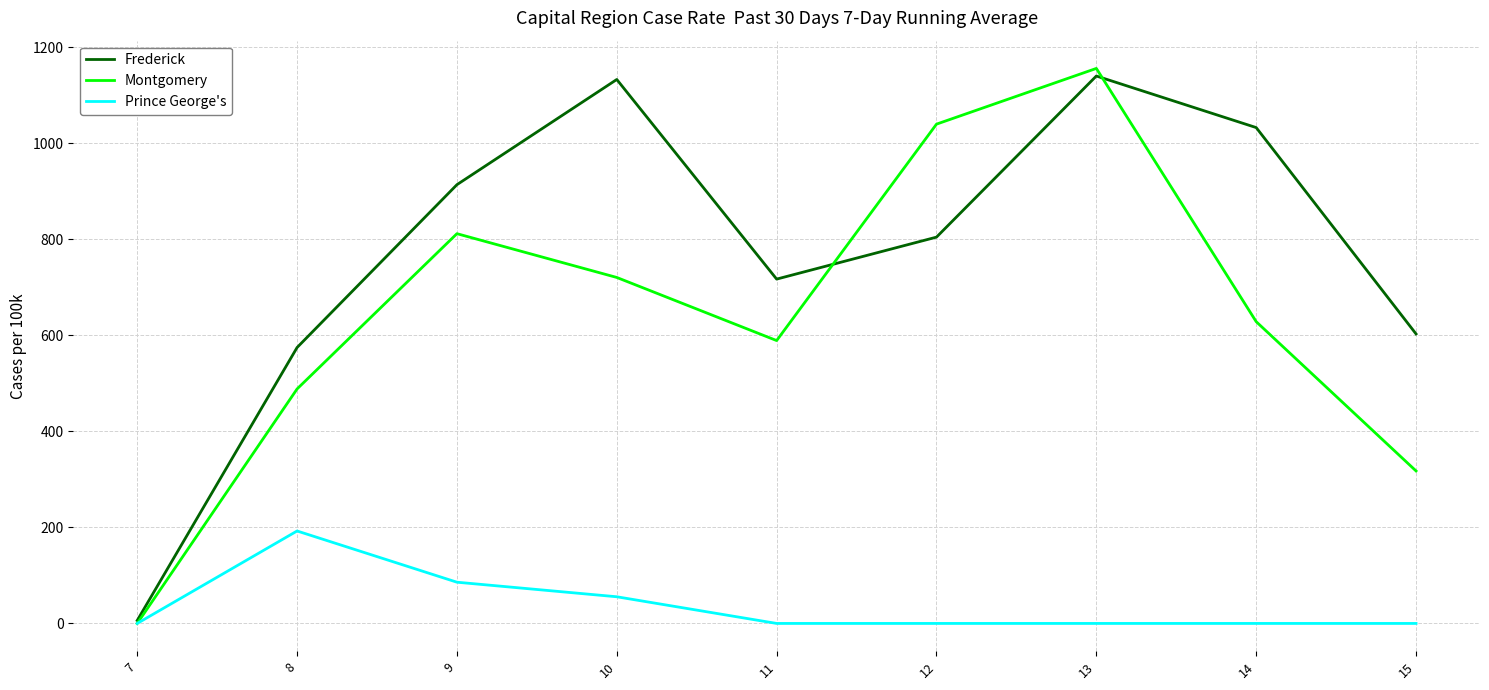

What is the difference between the maximum and minimum values in the Frederick series?

1133.9